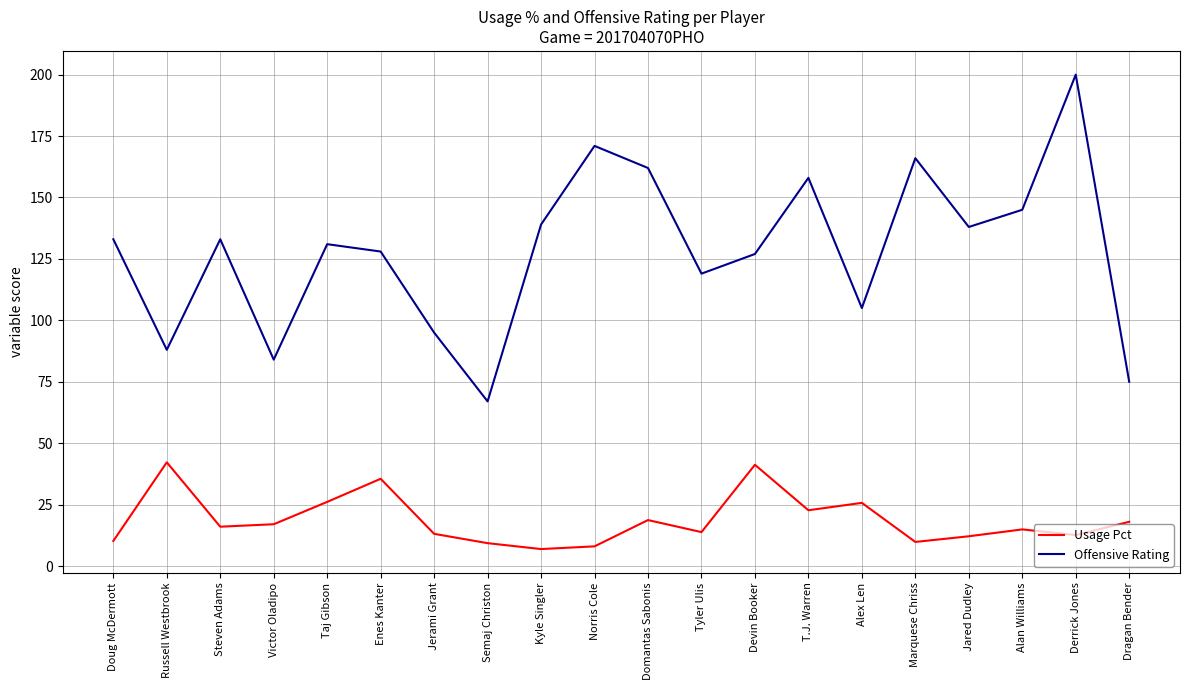

True or false: Usage Pct and Offensive Rating intersect in this chart.

False